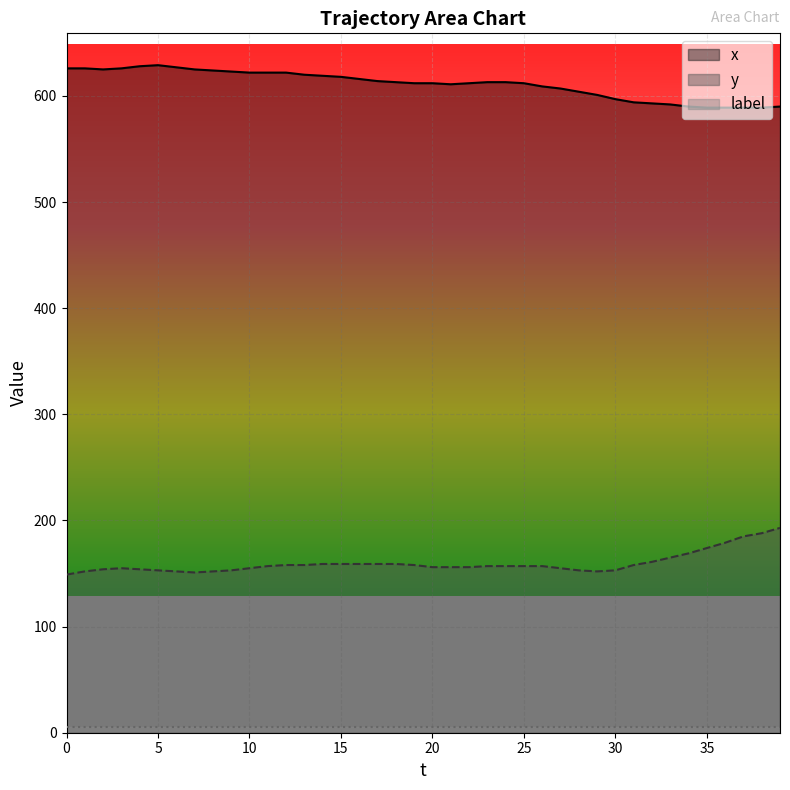

True or false: y and x cross at least once.

False